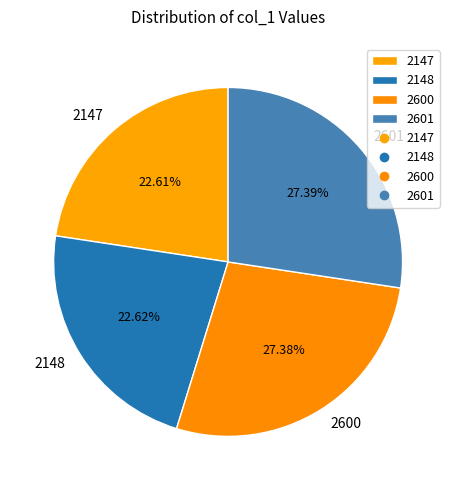

Does any single category account for the majority?

No